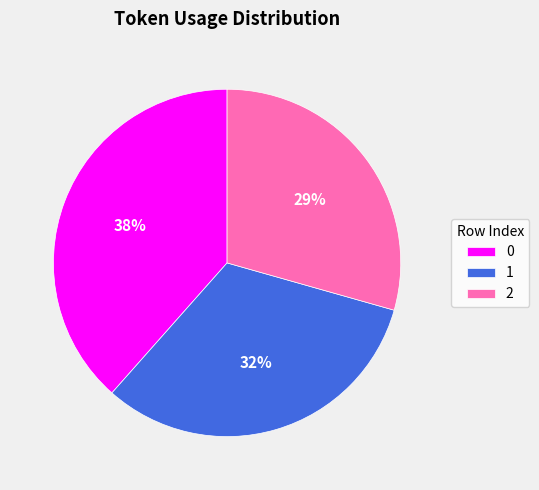

To the nearest percent, what is the average slice percentage?

33%